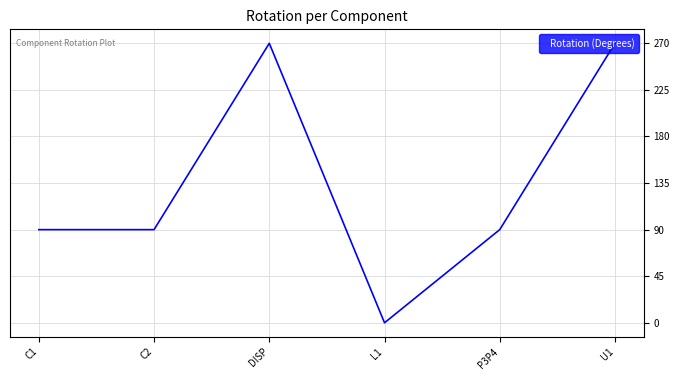

What is the difference between the maximum and minimum values?

270